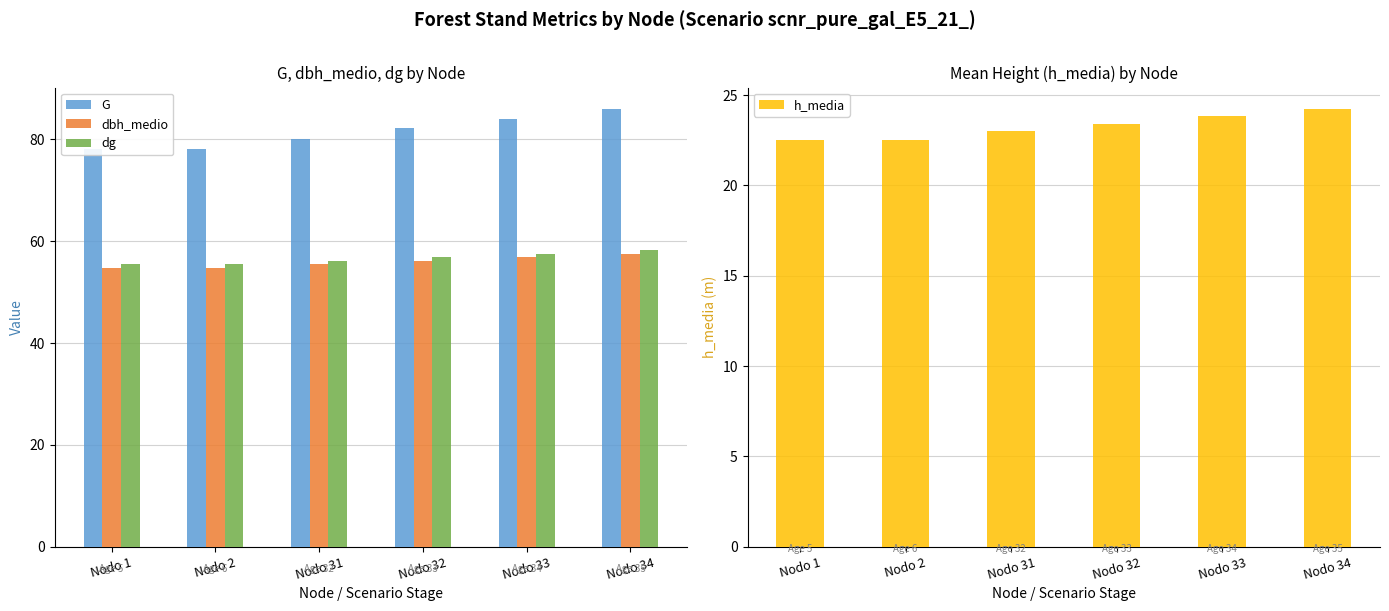

List the labels in order of dg value, largest first.

Nodo 34, Nodo 33, Nodo 32, Nodo 31, Nodo 1, Nodo 2